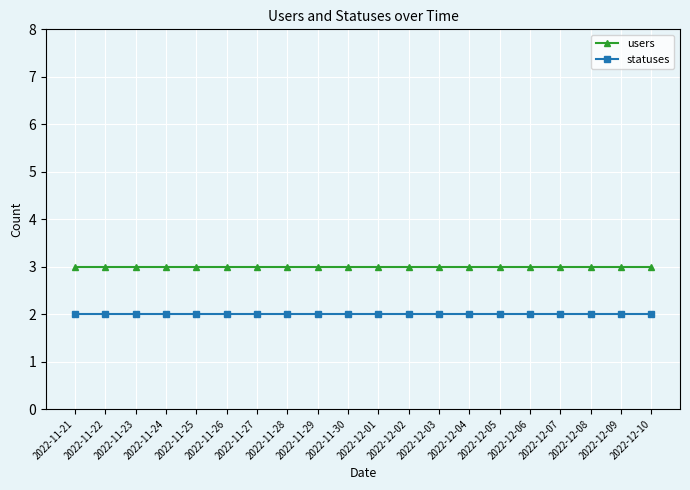

List the series in order of their overall mean, highest first.

users, statuses